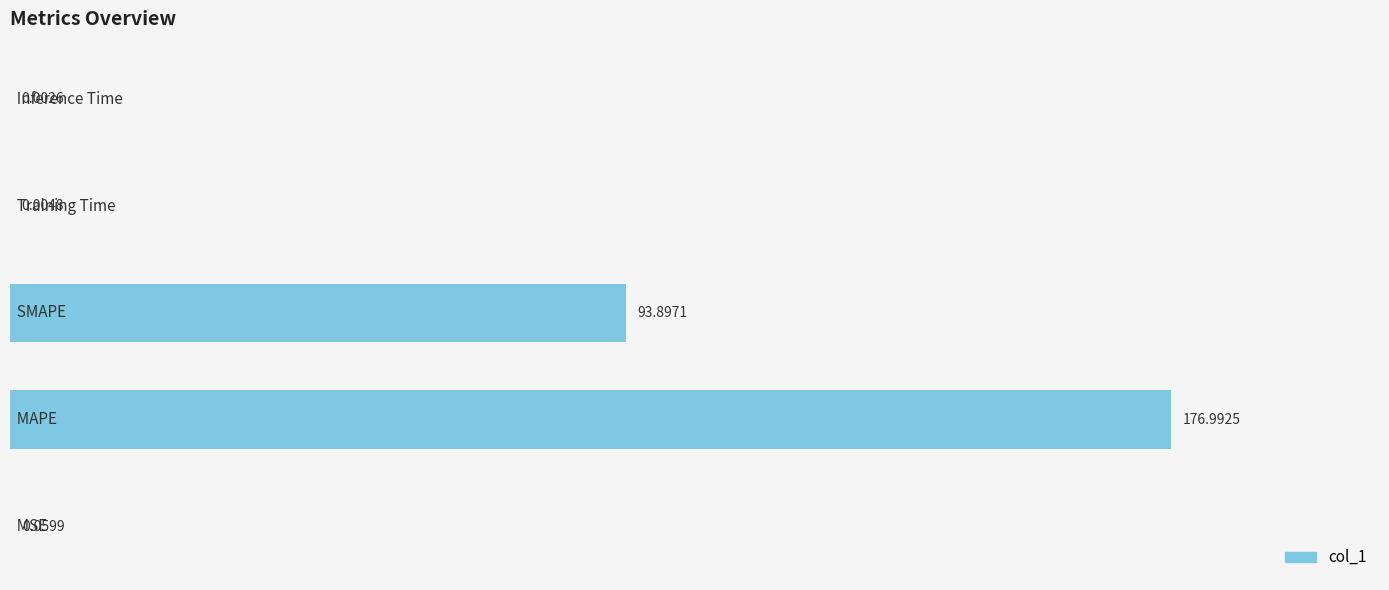

What is the sum of all values?

271.0